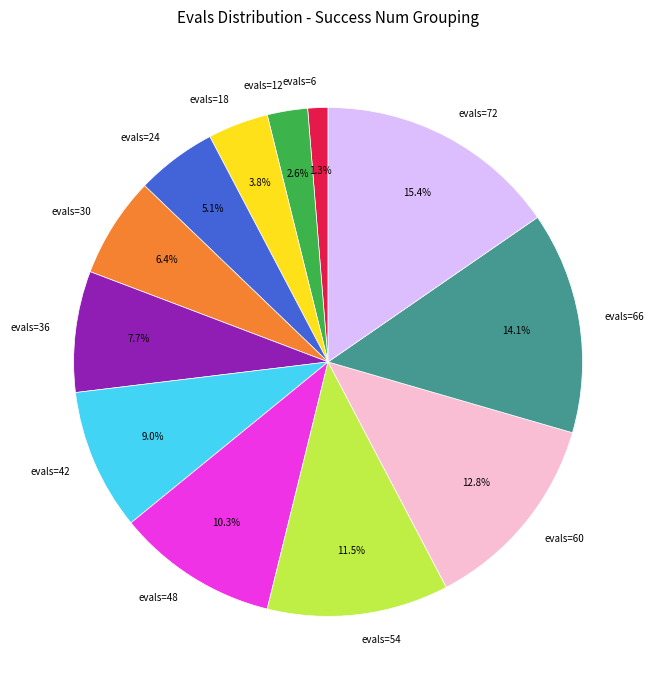

Does evals=66 account for over 50% of the chart?

No